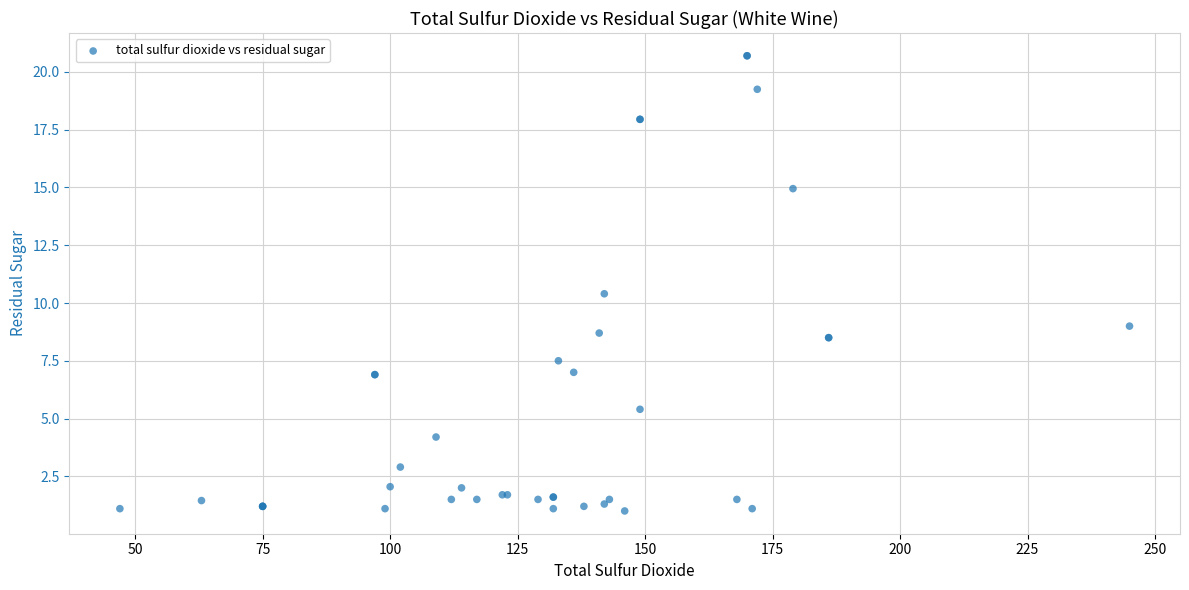

What Y value in the scatter plot is closest to 10?

10.4